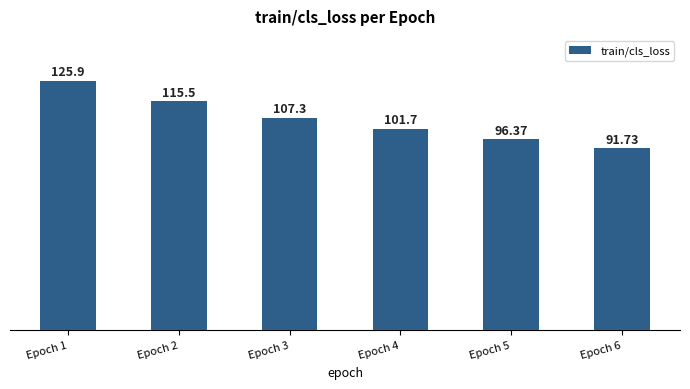

True or false: the data shows 136.9 at Epoch 6.

False